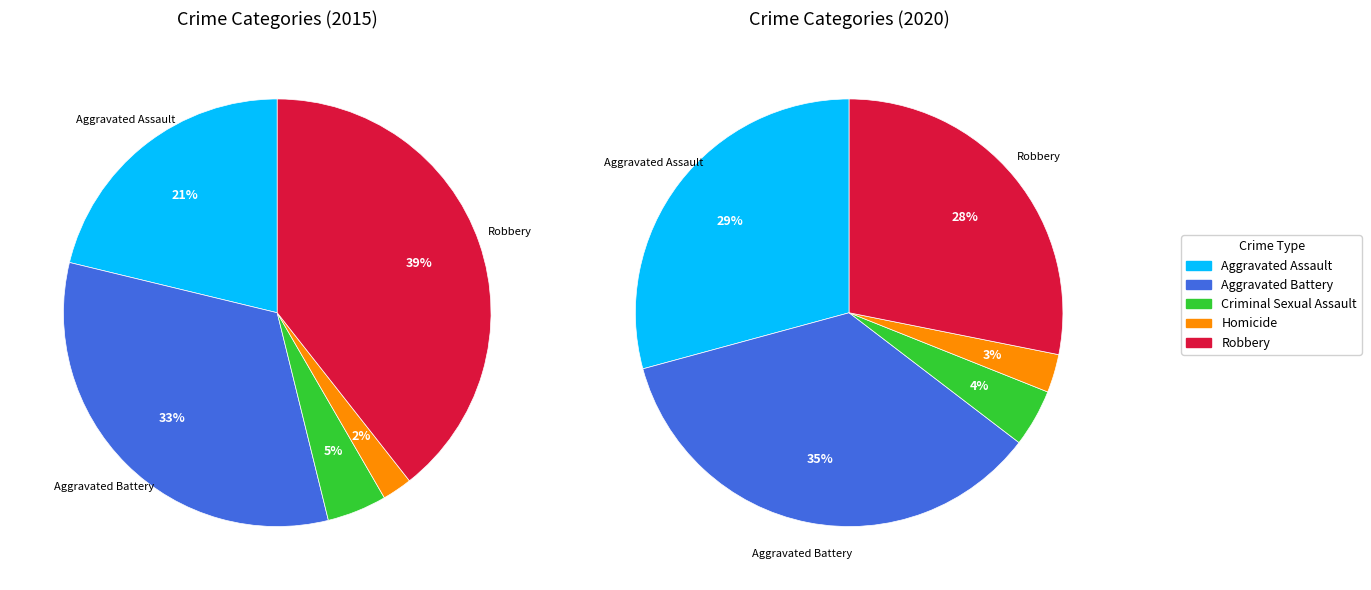

Approximately how many times larger is the value at Aggravated Assault compared to Criminal Sexual Assault?

4.7